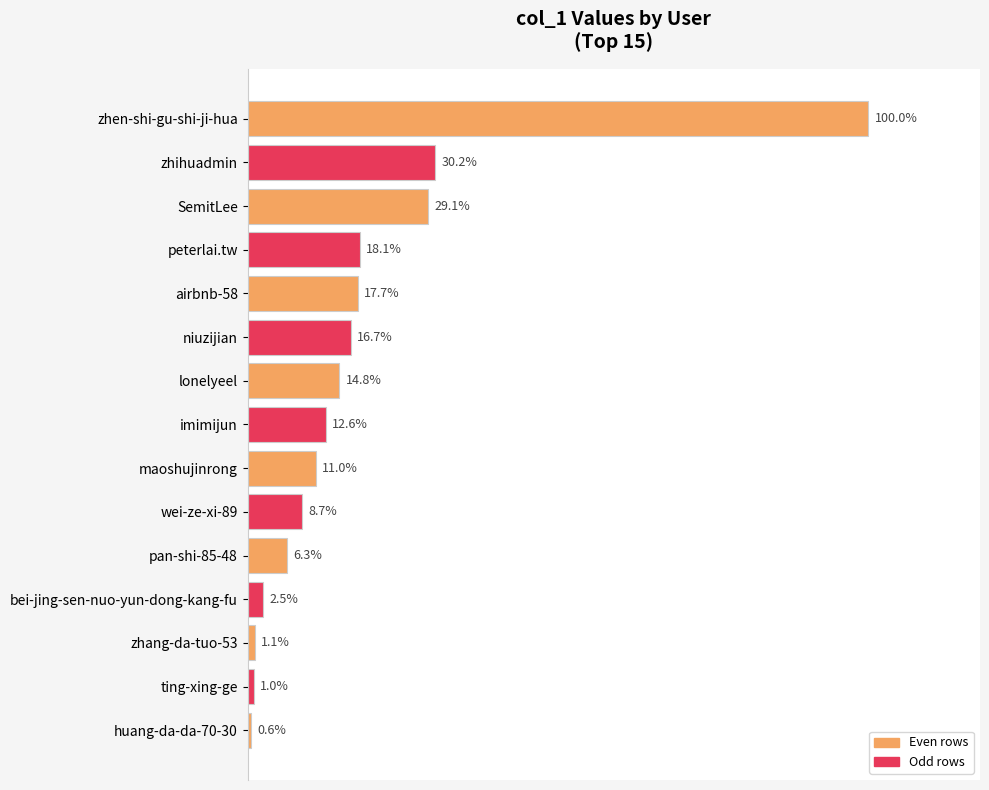

Are the bars horizontal?

Yes